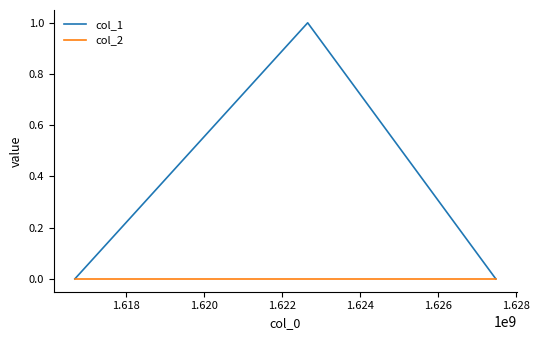

Rank the series by their average value, from lowest to highest.

col_2, col_1